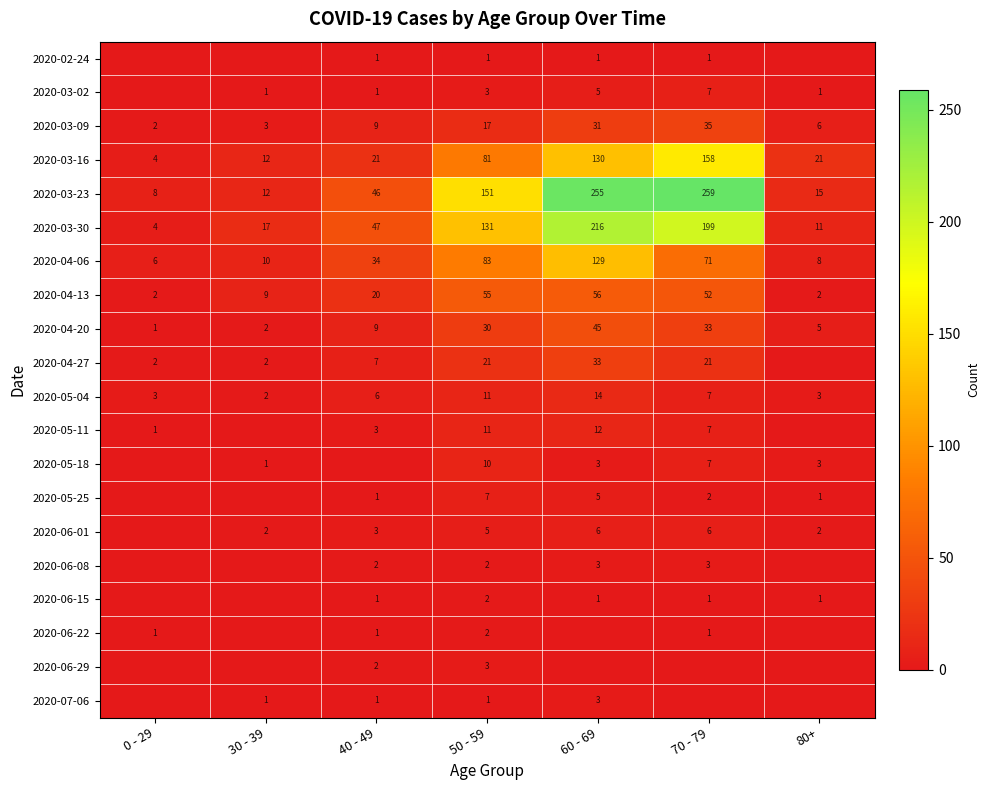

Where is 2020-04-13 nearest to the value 29?

40 - 49